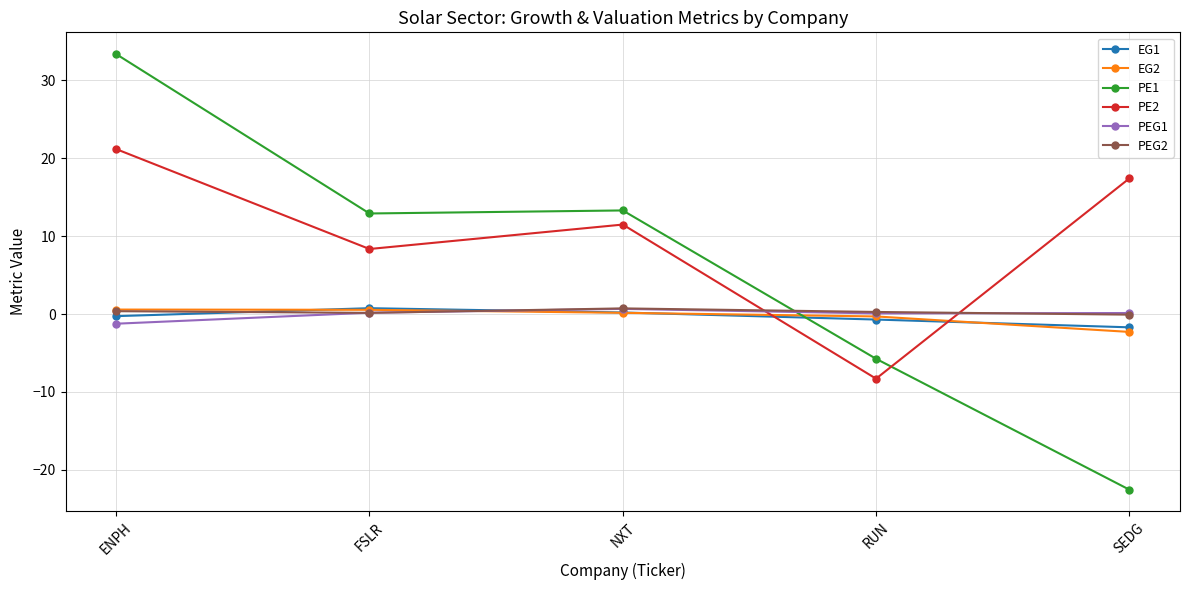

True or false: PE1 has a value of 2.7 at FSLR.

False